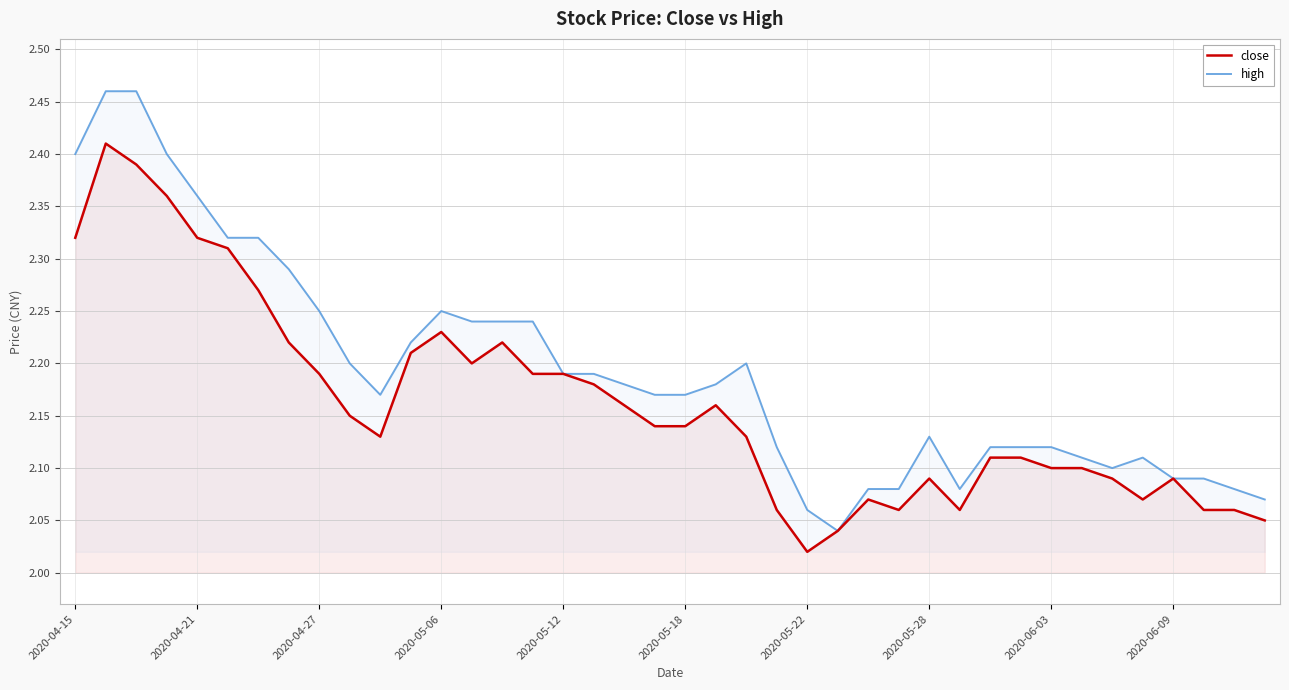

Where is close nearest to the value 2?

2020-05-22